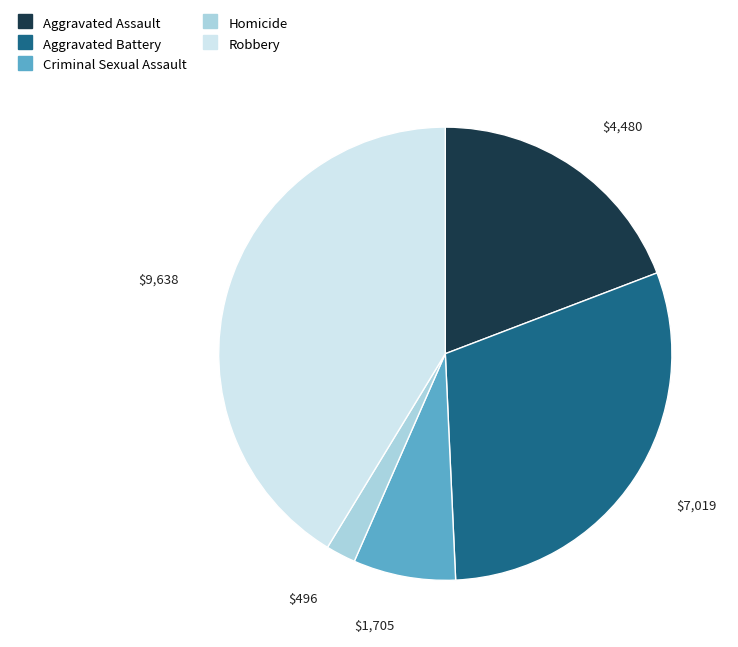

Combined, do Aggravated Assault and Criminal Sexual Assault account for over 50%?

No